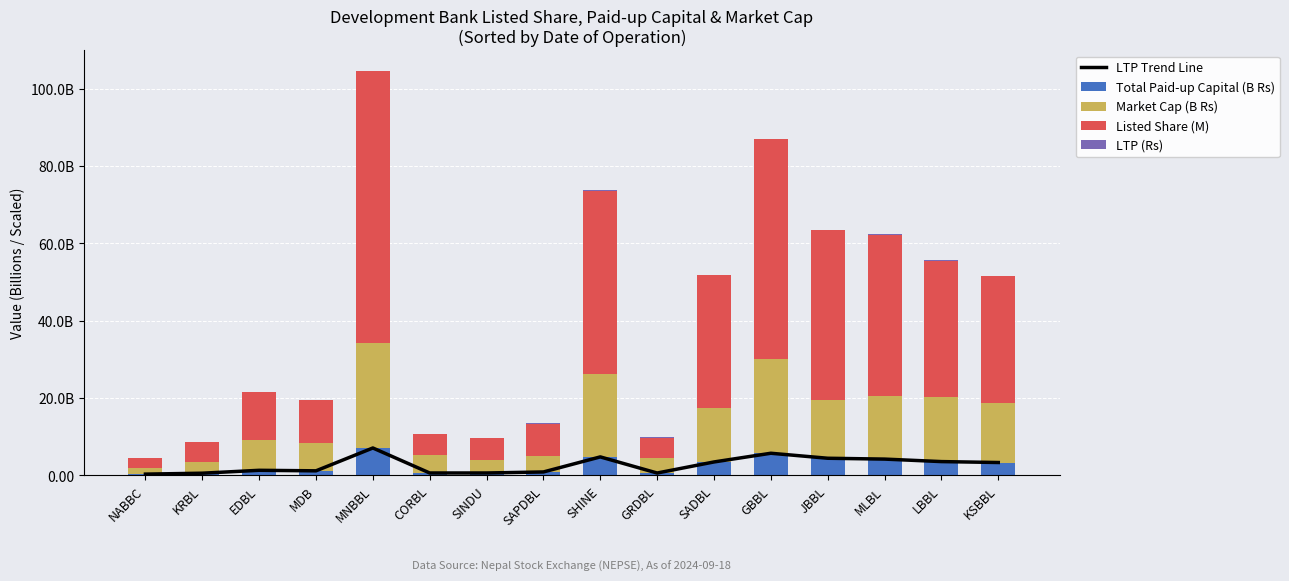

What is the difference between the maximum and minimum values in the Listed Share (M) series?

67.8